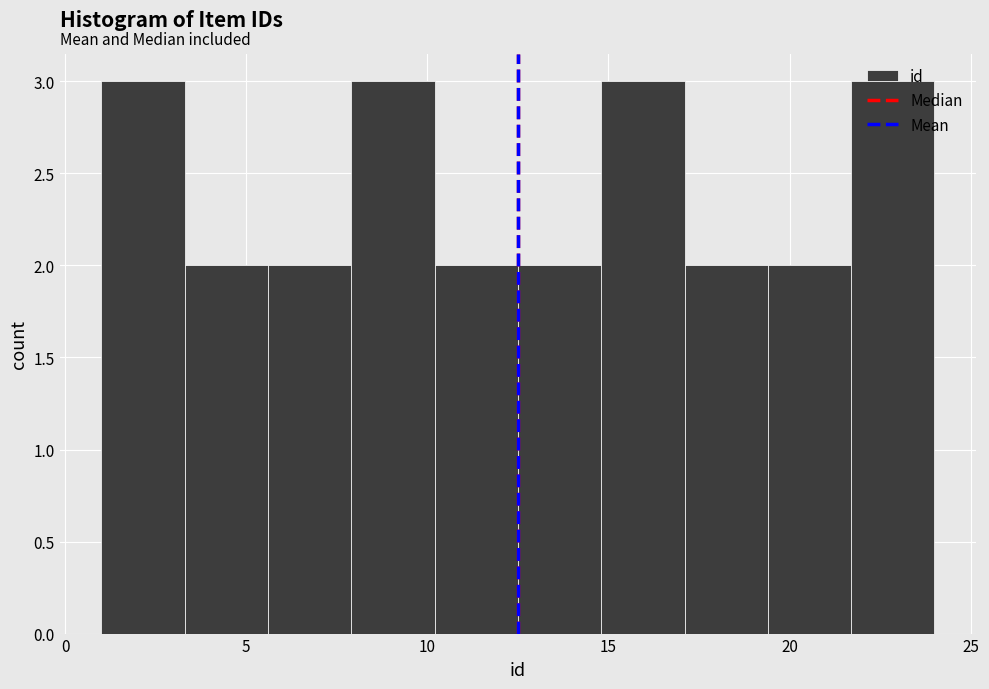

Reading left to right, list every bar in this chart as the range it spans on the x-axis followed by its height. Neither the bar edges nor the heights are printed on the chart, so give them approximately, as read against the axes.

1.0 to 3.3: 3
3.3 to 5.6: 2
5.6 to 7.9: 2
7.9 to 10.2: 3
10.2 to 12.5: 2
12.5 to 14.8: 2
14.8 to 17.1: 3
17.1 to 19.4: 2
19.4 to 21.7: 2
21.7 to 24.0: 3